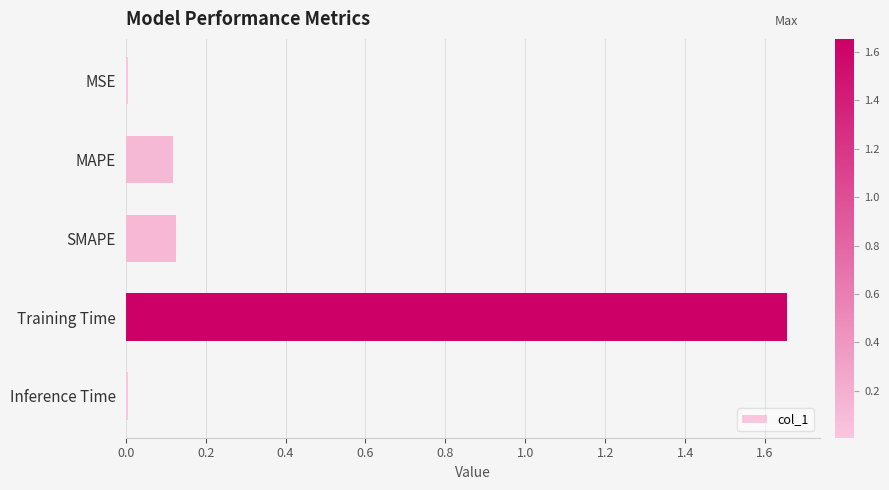

Between MAPE and MSE, which is larger?

MAPE